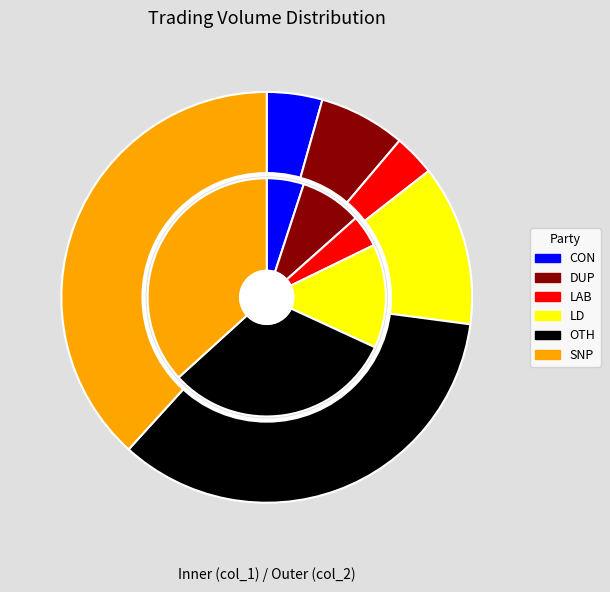

Count the number of slices in the pie.

12